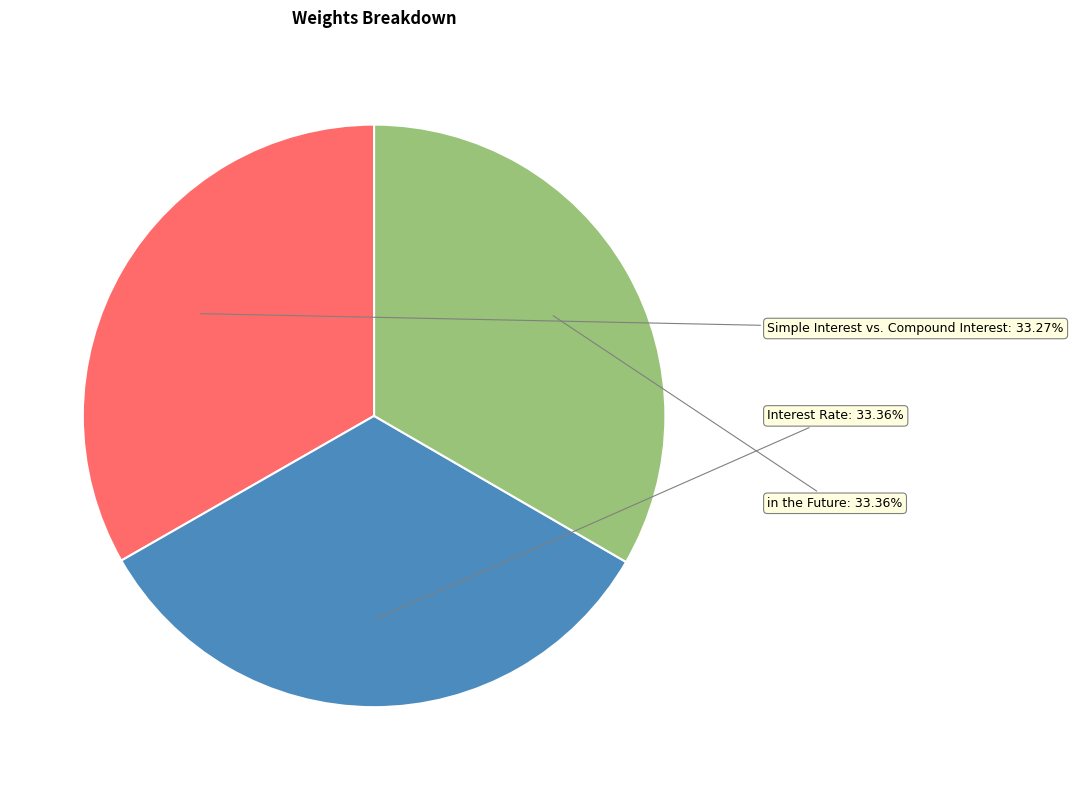

What percentage do Simple Interest vs. Compound Interest and Interest Rate together represent?

66.6%